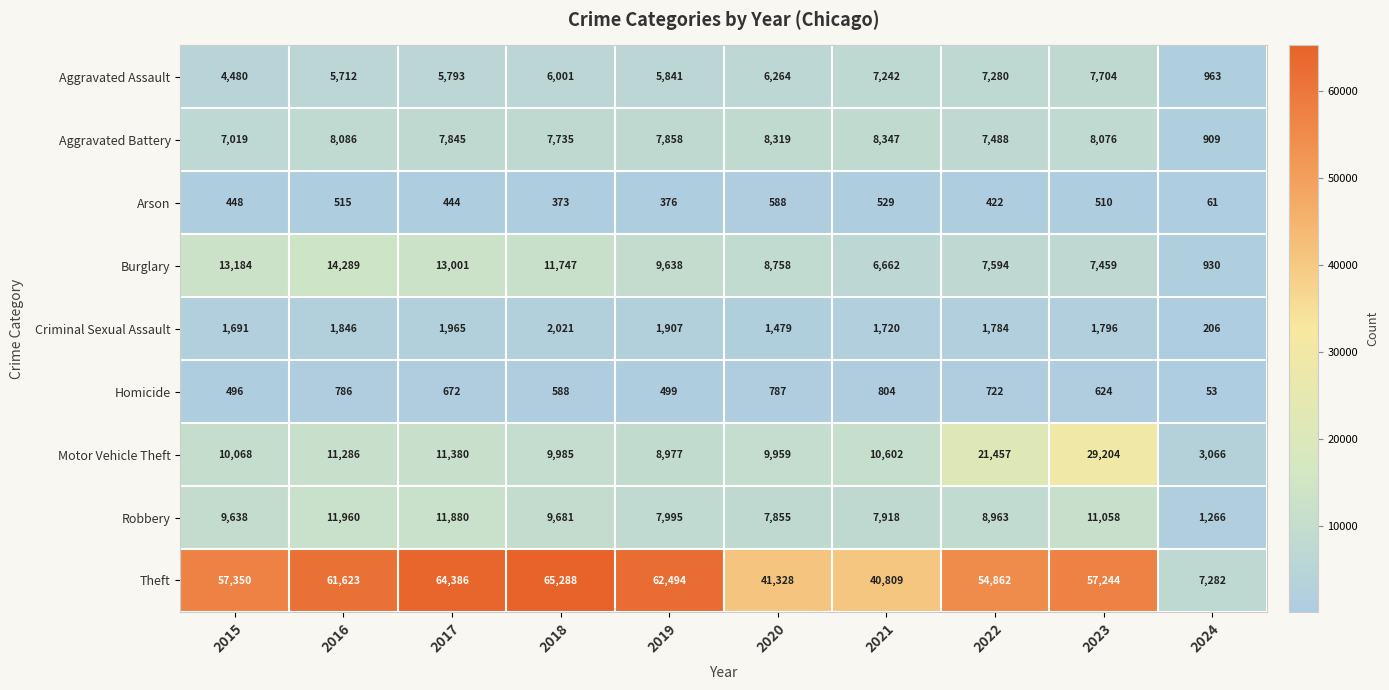

What is the minimum value for Homicide?

53